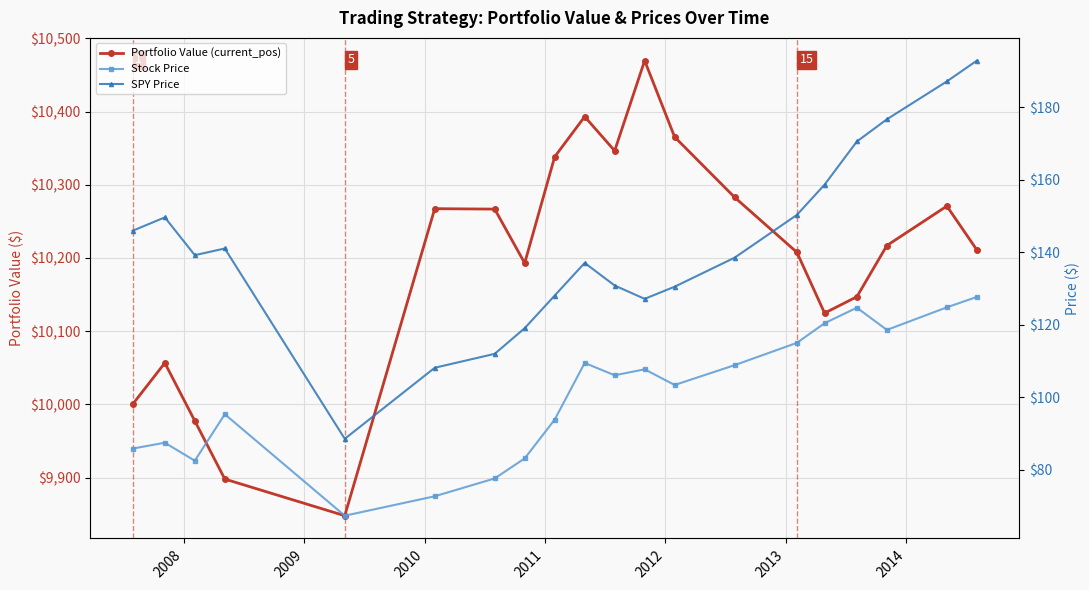

How many interior local peaks does the Stock Price series have?

5